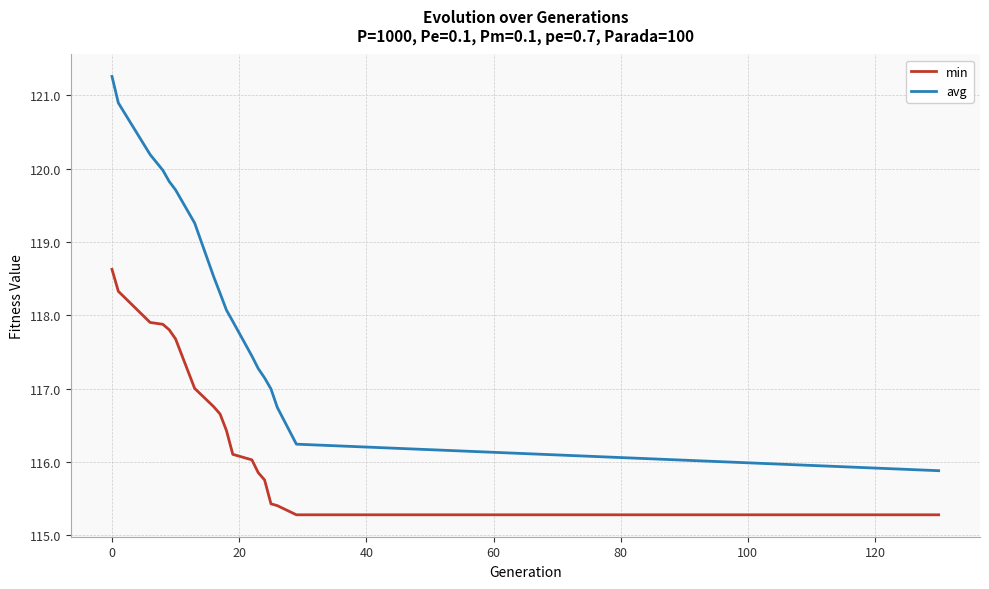

What is the minimum value shown in the chart?

115.3